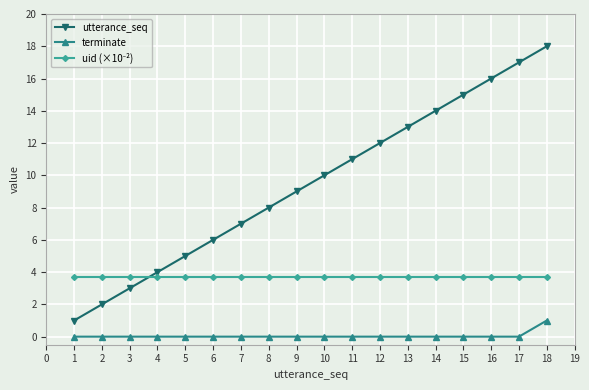

What is the lowest value of the utterance_seq series?

1.0